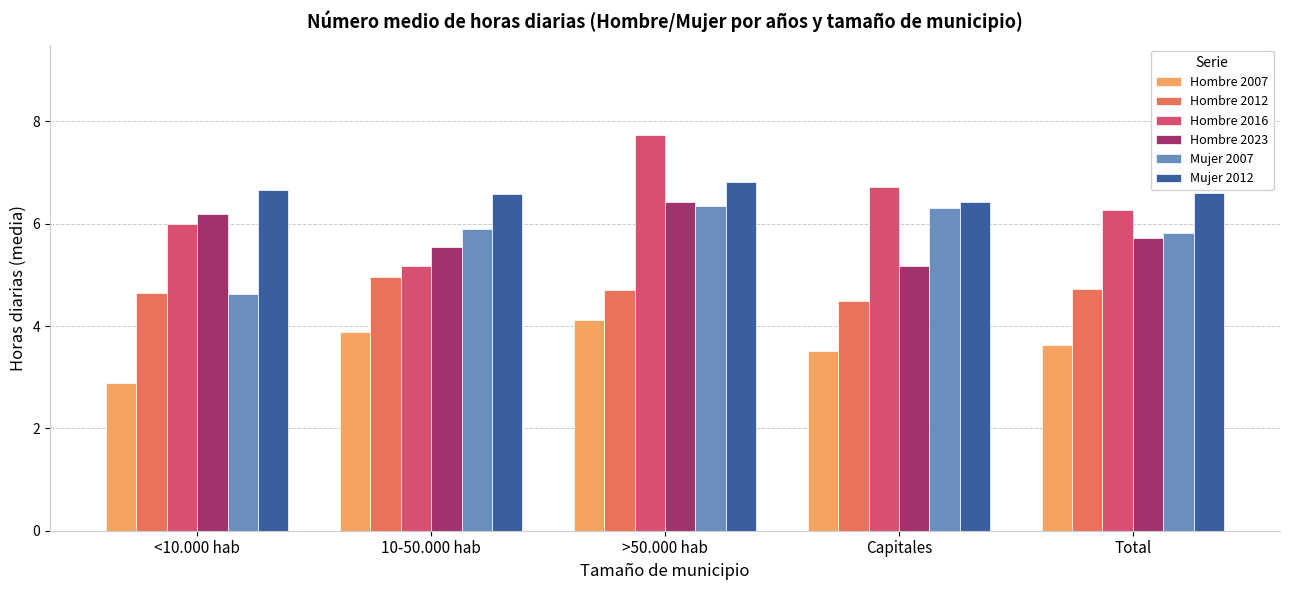

Is it true that Hombre 2007 equals 2.9 at <10.000 hab?

True